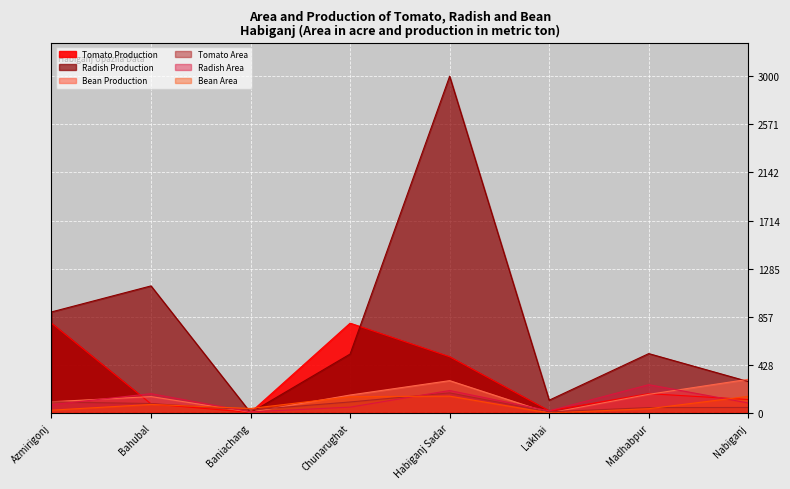

How many intersections are there between Tomato Area and Radish Production?

2